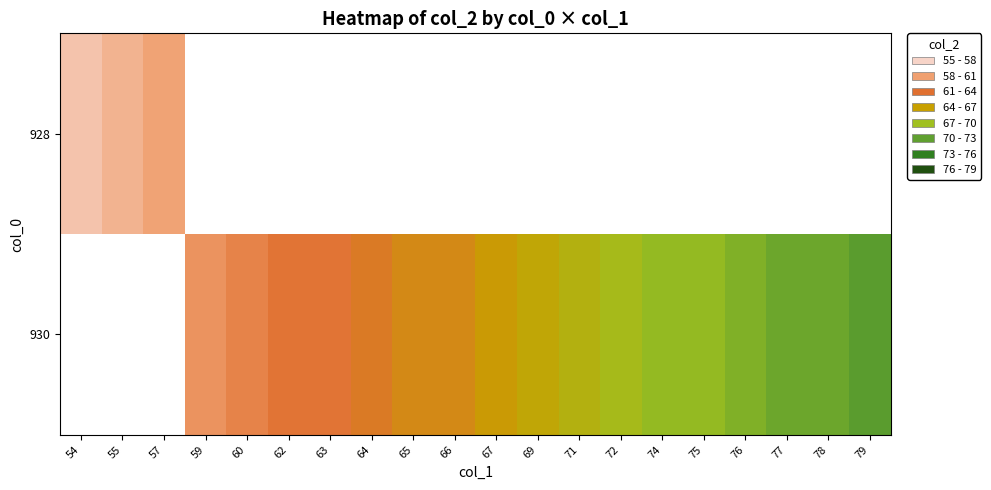

Read the 928 value at 54.

56.0